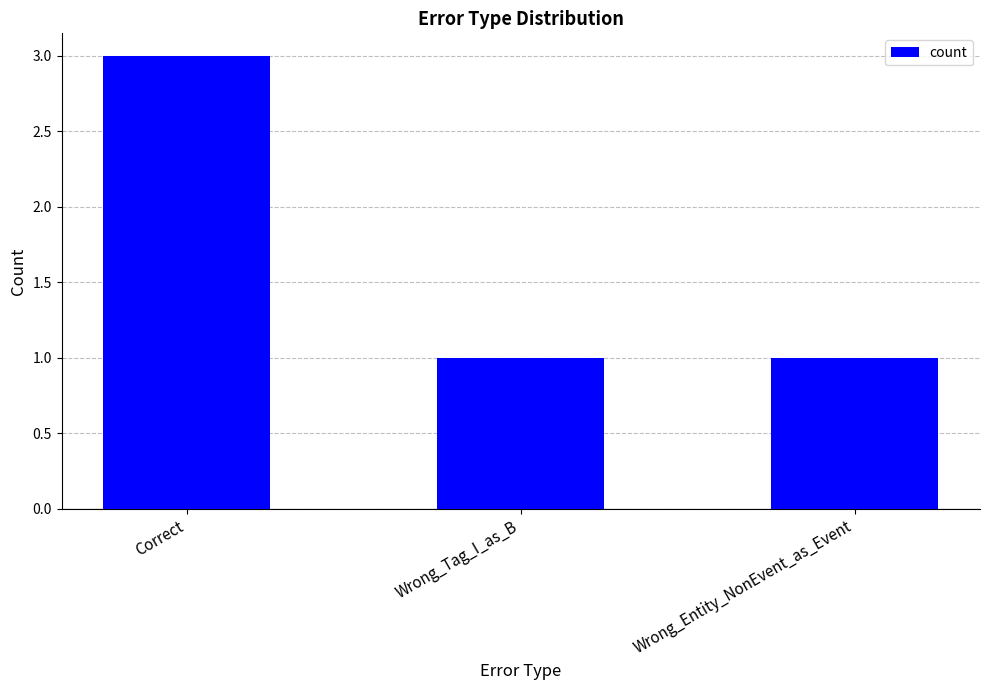

What is the value of the 1st bar from the left?

3